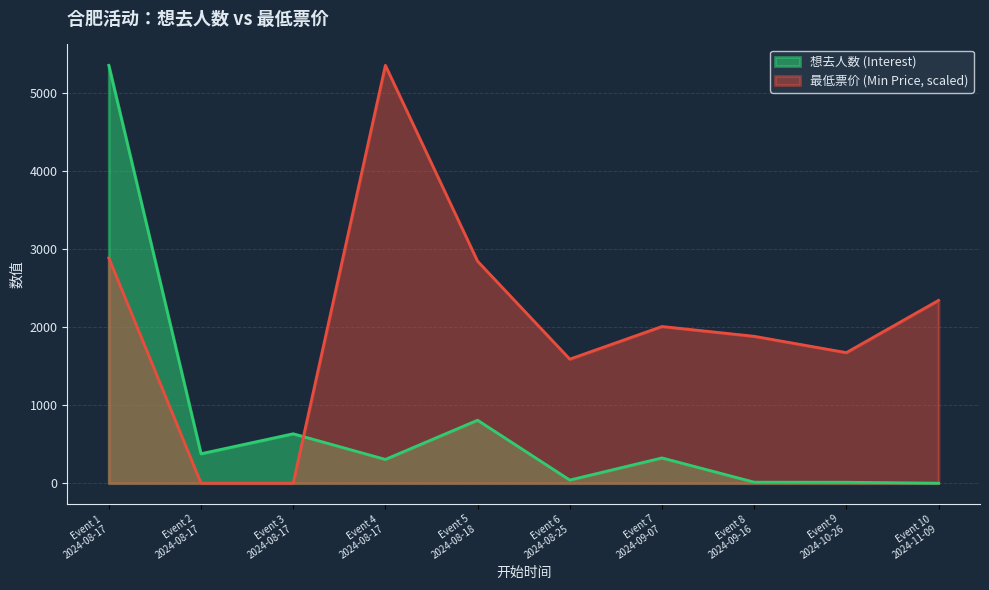

At which category is the sum across all series the highest?

Event 1
2024-08-17